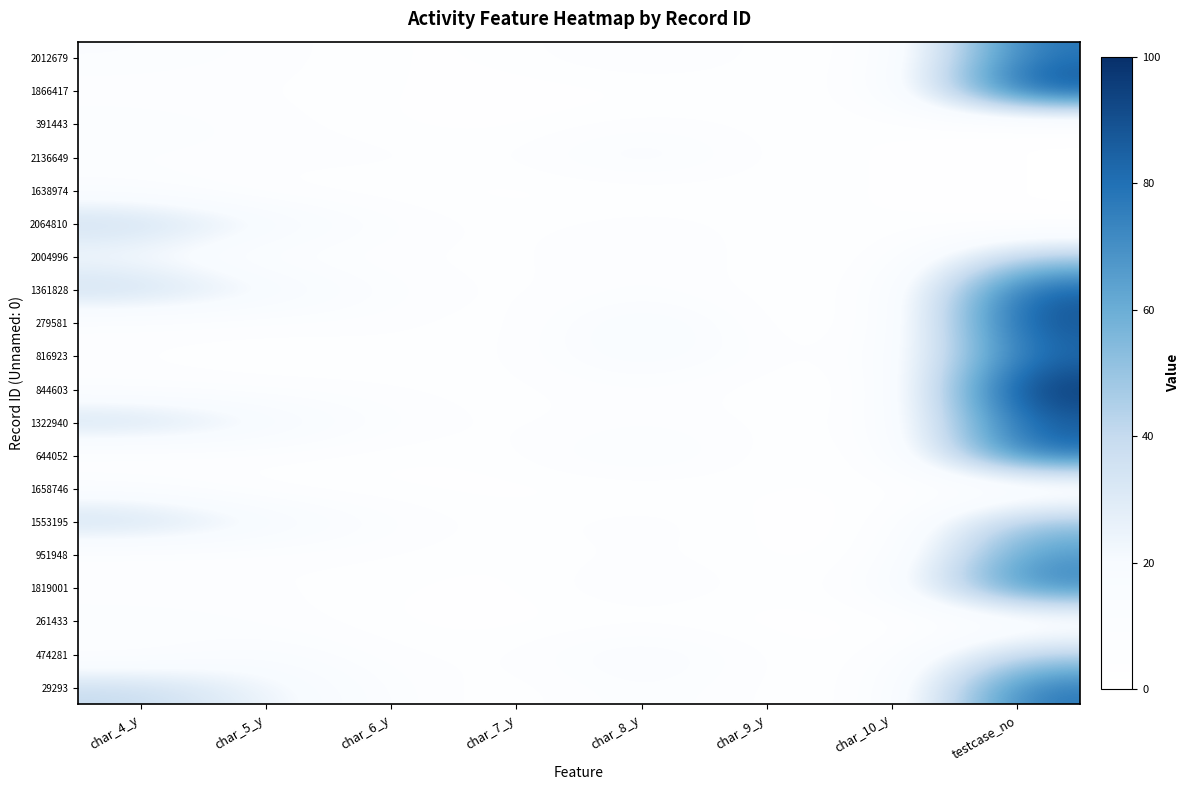

Reading left to right, what are all the values shown in this chart?

2012679: char_4_y=11	char_5_y=7	char_6_y=2	char_7_y=3	char_8_y=11	char_9_y=3	char_10_y=3	testcase_no=80
1866417: char_4_y=5	char_5_y=5	char_6_y=3	char_7_y=1	char_8_y=1	char_9_y=4	char_10_y=4	testcase_no=94
391443: char_4_y=11	char_5_y=7	char_6_y=2	char_7_y=1	char_8_y=7	char_9_y=3	char_10_y=3	testcase_no=0
2136649: char_4_y=7	char_5_y=7	char_6_y=7	char_7_y=4	char_8_y=19	char_9_y=3	char_10_y=3	testcase_no=0
1638974: char_4_y=11	char_5_y=2	char_6_y=2	char_7_y=1	char_8_y=1	char_9_y=3	char_10_y=3	testcase_no=0
2064810: char_4_y=40	char_5_y=25	char_6_y=9	char_7_y=3	char_8_y=8	char_9_y=3	char_10_y=3	testcase_no=0
2004996: char_4_y=19	char_5_y=6	char_6_y=5	char_7_y=3	char_8_y=11	char_9_y=2	char_10_y=2	testcase_no=46
1361828: char_4_y=40	char_5_y=25	char_6_y=9	char_7_y=3	char_8_y=8	char_9_y=3	char_10_y=3	testcase_no=87
279581: char_4_y=7	char_5_y=6	char_6_y=7	char_7_y=1	char_8_y=23	char_9_y=2	char_10_y=2	testcase_no=91
816923: char_4_y=5	char_5_y=2	char_6_y=3	char_7_y=4	char_8_y=20	char_9_y=5	char_10_y=5	testcase_no=83
844603: char_4_y=7	char_5_y=6	char_6_y=5	char_7_y=3	char_8_y=8	char_9_y=2	char_10_y=2	testcase_no=100
1322940: char_4_y=40	char_5_y=25	char_6_y=9	char_7_y=3	char_8_y=8	char_9_y=4	char_10_y=4	testcase_no=87
644052: char_4_y=2	char_5_y=6	char_6_y=2	char_7_y=4	char_8_y=17	char_9_y=2	char_10_y=2	testcase_no=84
1658746: char_4_y=11	char_5_y=2	char_6_y=2	char_7_y=1	char_8_y=1	char_9_y=3	char_10_y=3	testcase_no=0
1553195: char_4_y=40	char_5_y=25	char_6_y=9	char_7_y=3	char_8_y=9	char_9_y=1	char_10_y=1	testcase_no=52
951948: char_4_y=5	char_5_y=5	char_6_y=5	char_7_y=2	char_8_y=6	char_9_y=2	char_10_y=2	testcase_no=68
1819001: char_4_y=5	char_5_y=6	char_6_y=3	char_7_y=1	char_8_y=12	char_9_y=2	char_10_y=9	testcase_no=77
261433: char_4_y=11	char_5_y=7	char_6_y=2	char_7_y=1	char_8_y=2	char_9_y=1	char_10_y=1	testcase_no=5
474281: char_4_y=4	char_5_y=16	char_6_y=5	char_7_y=4	char_8_y=20	char_9_y=3	char_10_y=3	testcase_no=44
29293: char_4_y=40	char_5_y=25	char_6_y=9	char_7_y=1	char_8_y=12	char_9_y=3	char_10_y=3	testcase_no=80